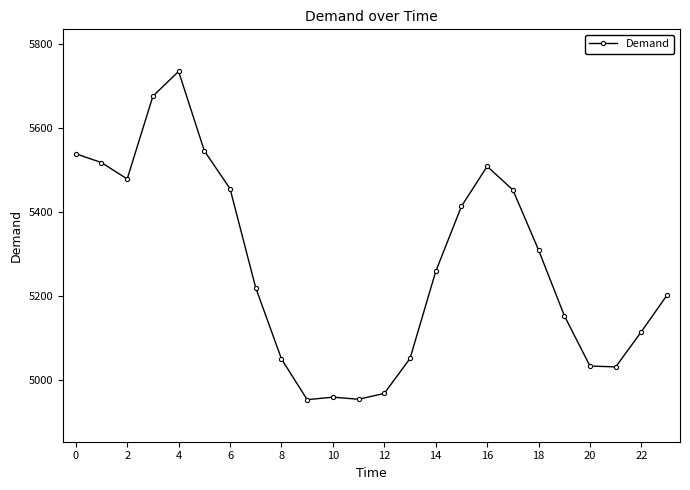

What is the sum of all values?

126594